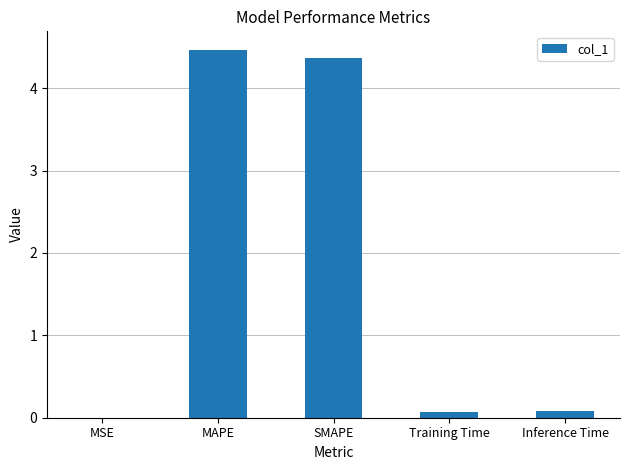

Which category has the highest value across all series?

MAPE